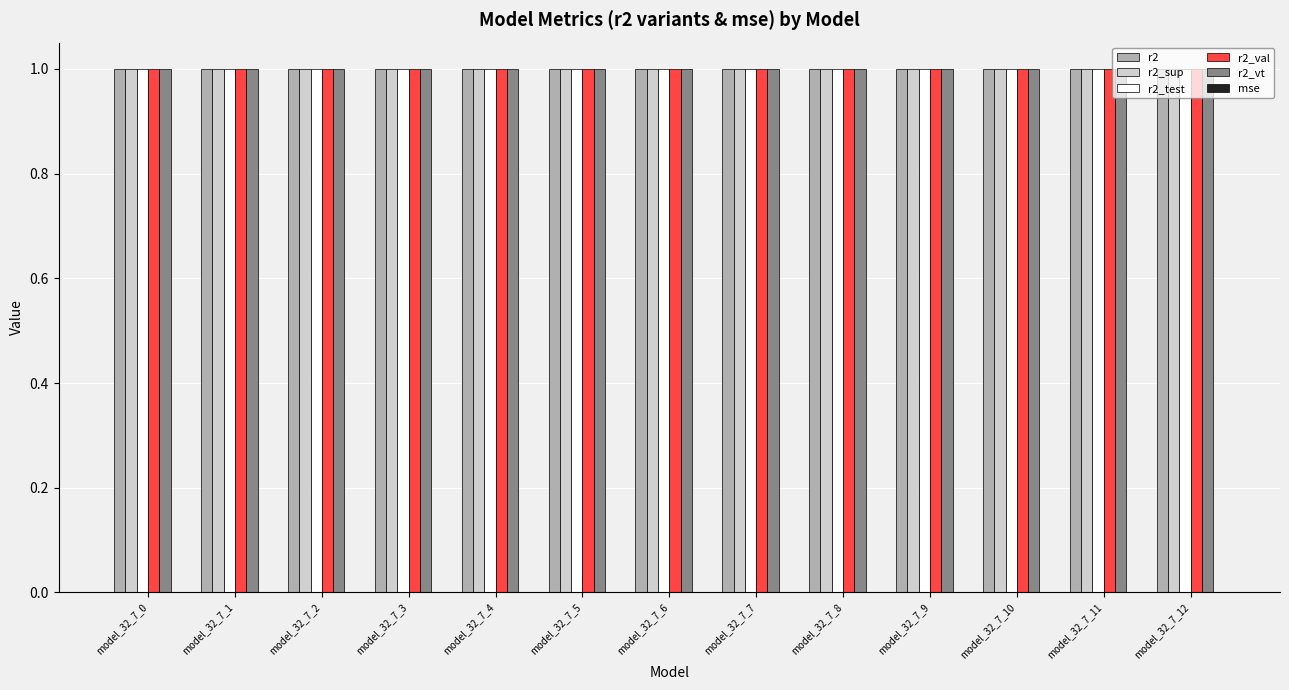

What is the greatest value displayed?

1.0